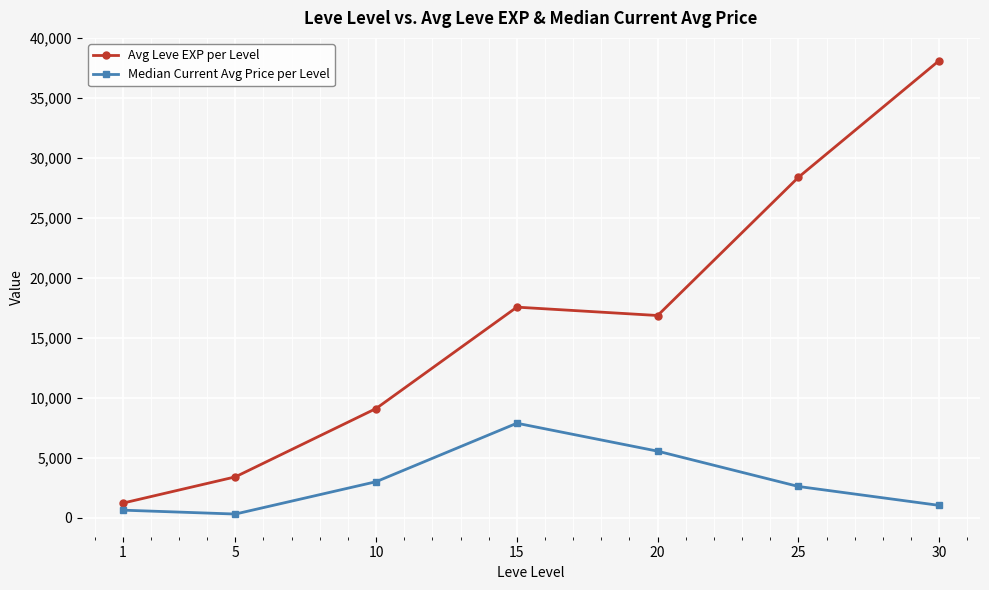

At how many categories does at least one series exceed 16384?

4